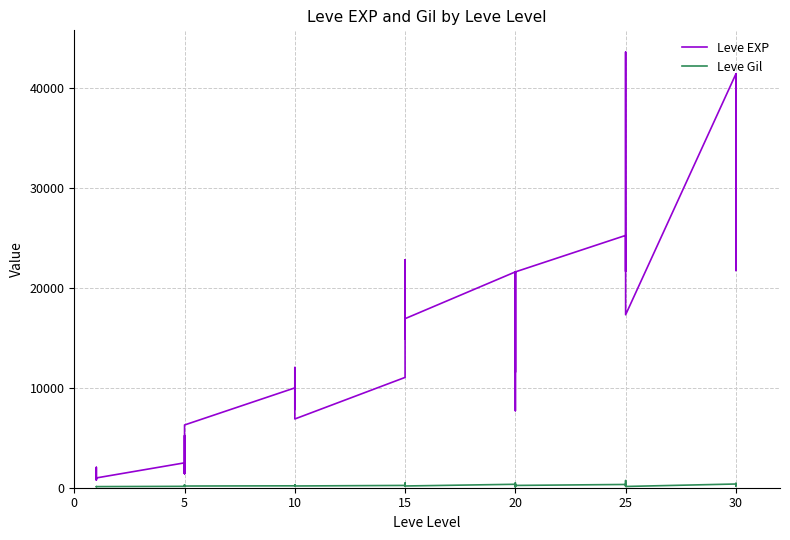

How many categories are shown in the chart?

40